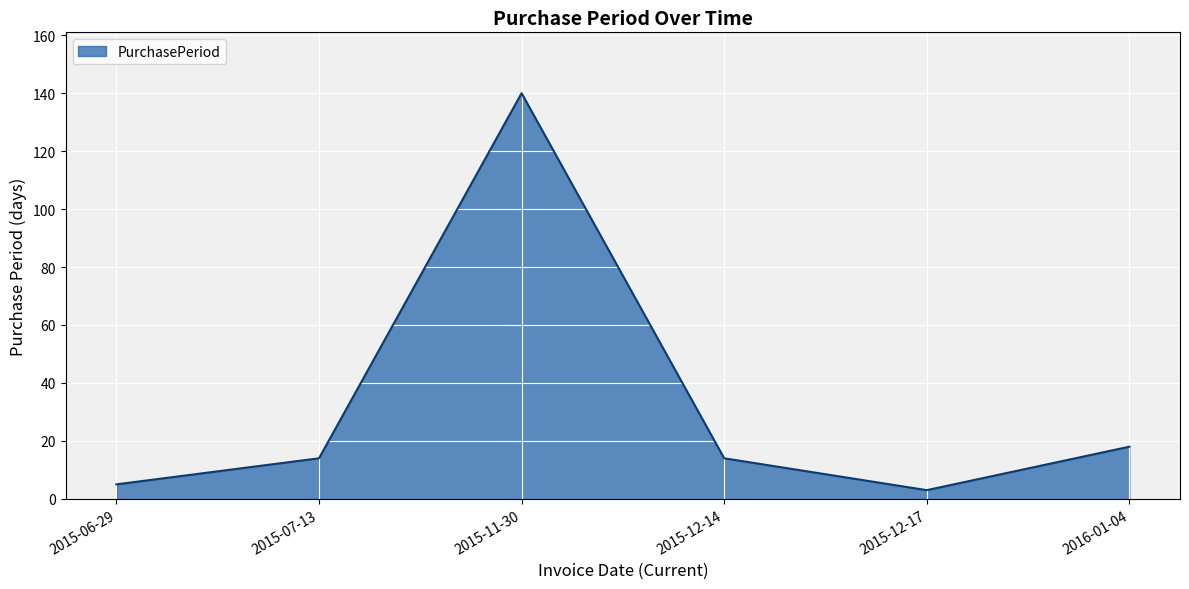

Which label corresponds to the smallest value in the chart?

2015-12-17